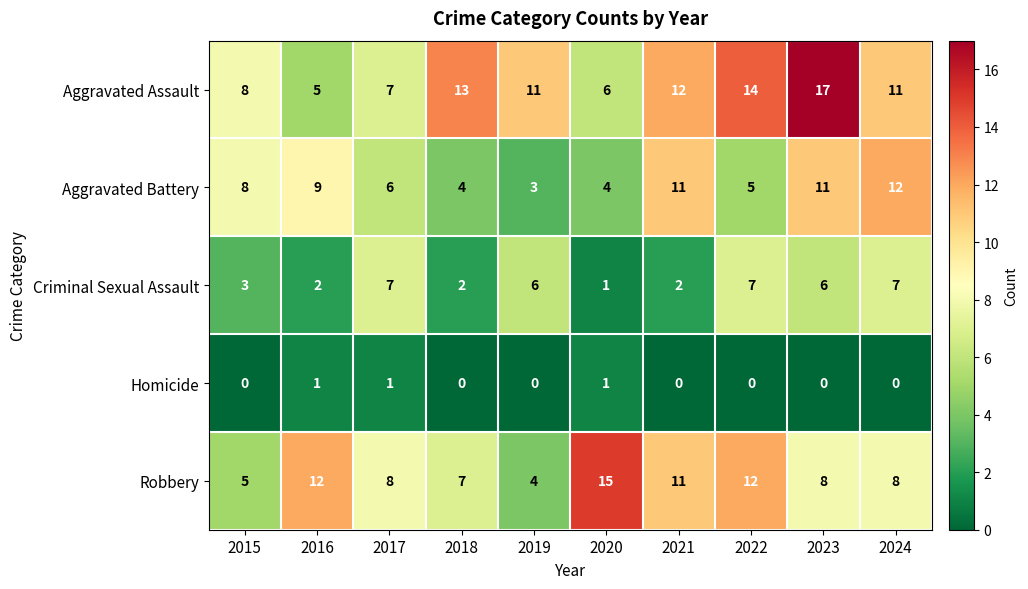

Rank the series by their maximum value, from highest to lowest.

Aggravated Assault, Robbery, Aggravated Battery, Criminal Sexual Assault, Homicide